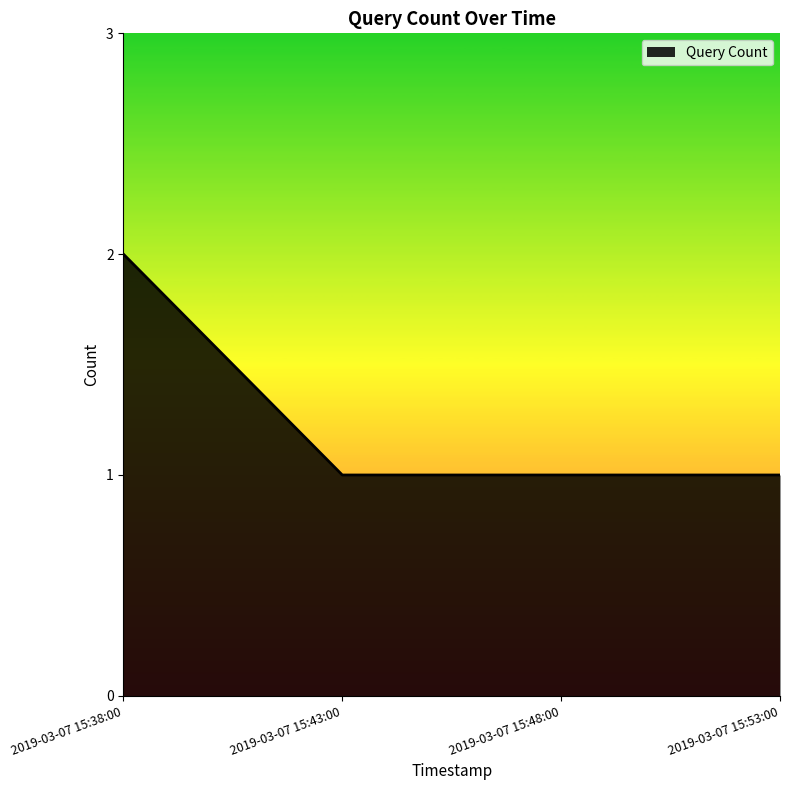

Reading left to right, what are all the values shown in this chart?

2	1	1	1